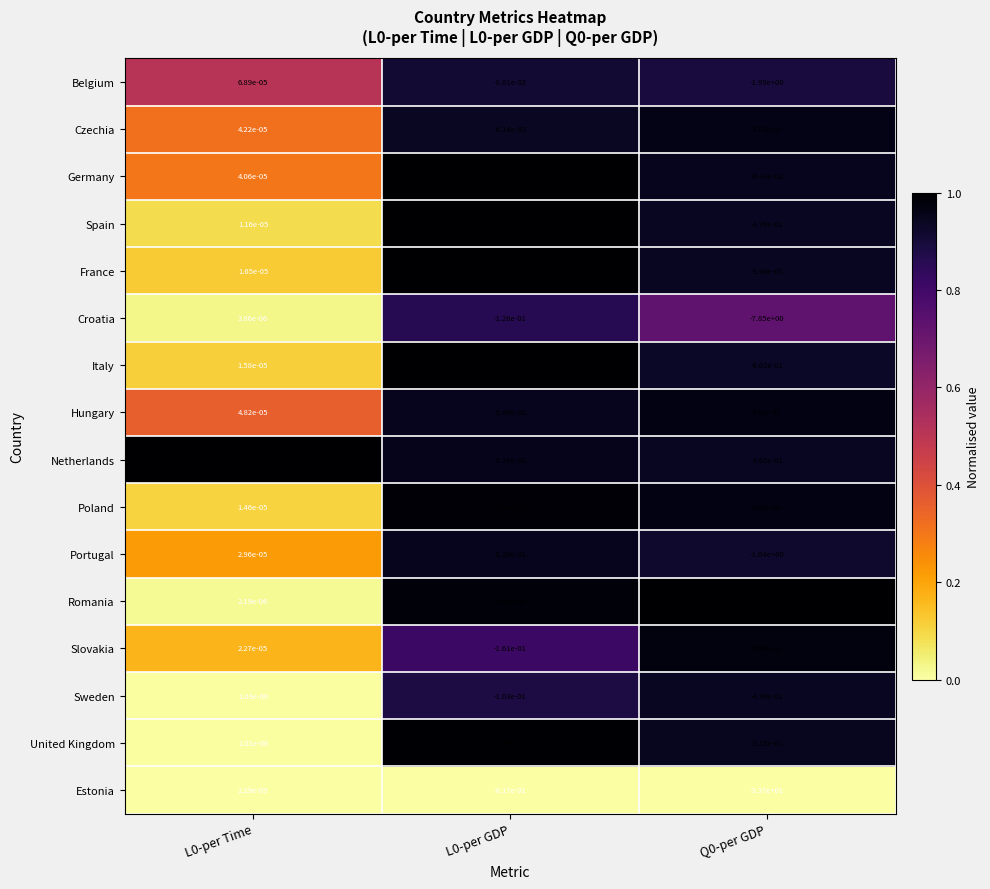

Which series has the largest total across all categories?

Romania